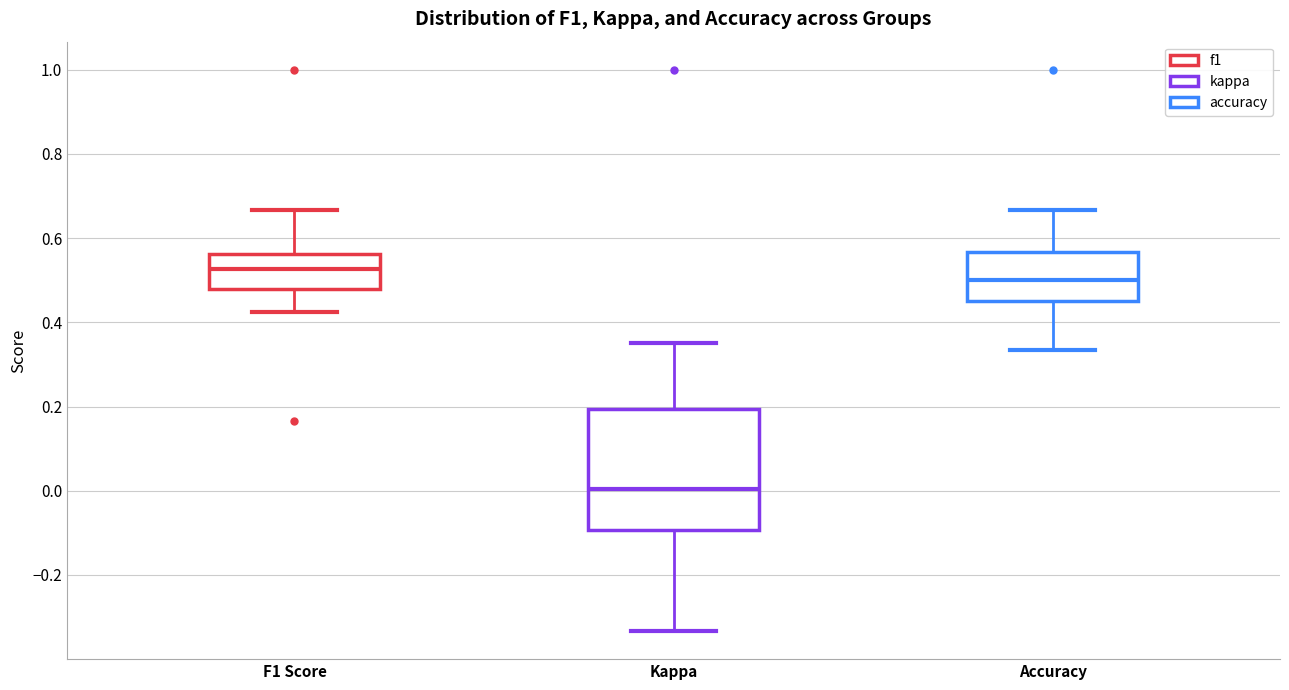

Comparing the boxes themselves (not the whiskers), which one is the tallest?

Kappa